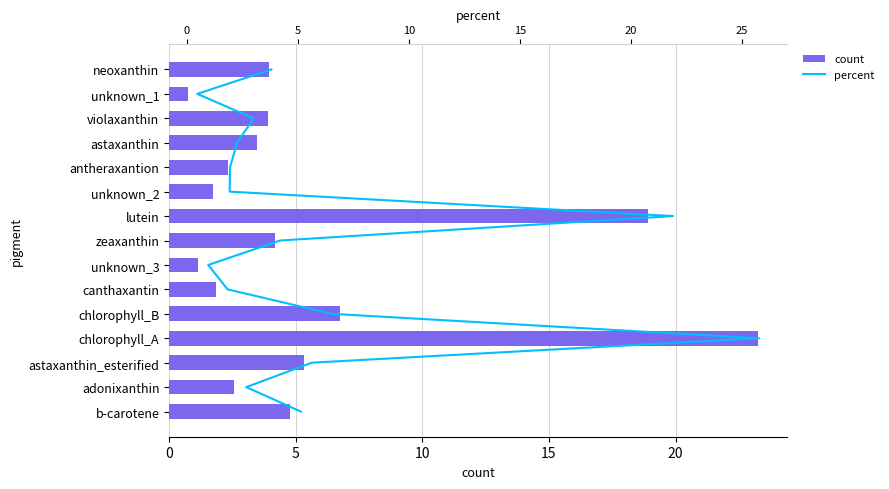

What is the average value of the count series?

5.7